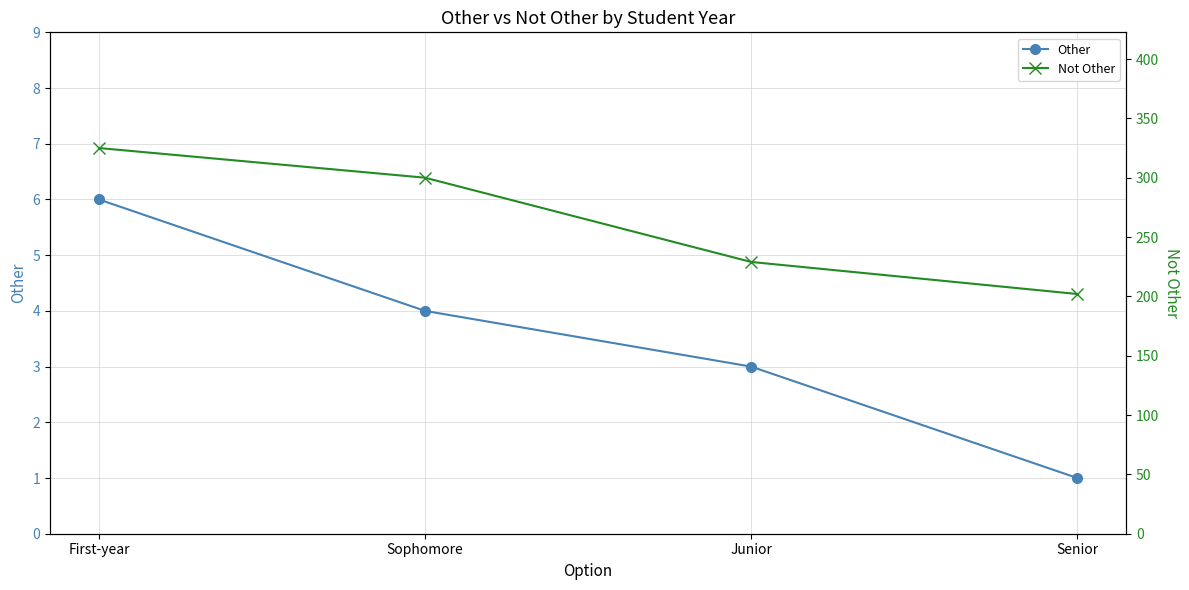

What is the label of the 1st point from the left?

First-year